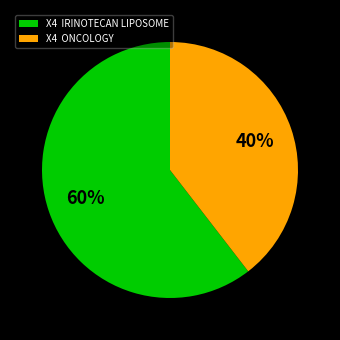

Do X4 IRINOTECAN LIPOSOME and X4 ONCOLOGY together represent more than half of the pie?

Yes